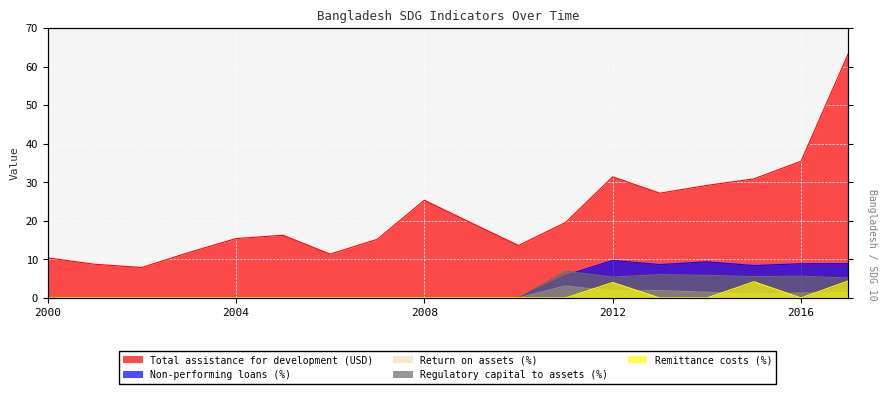

What is the average value of the Total assistance for development (USD) series?

21.8